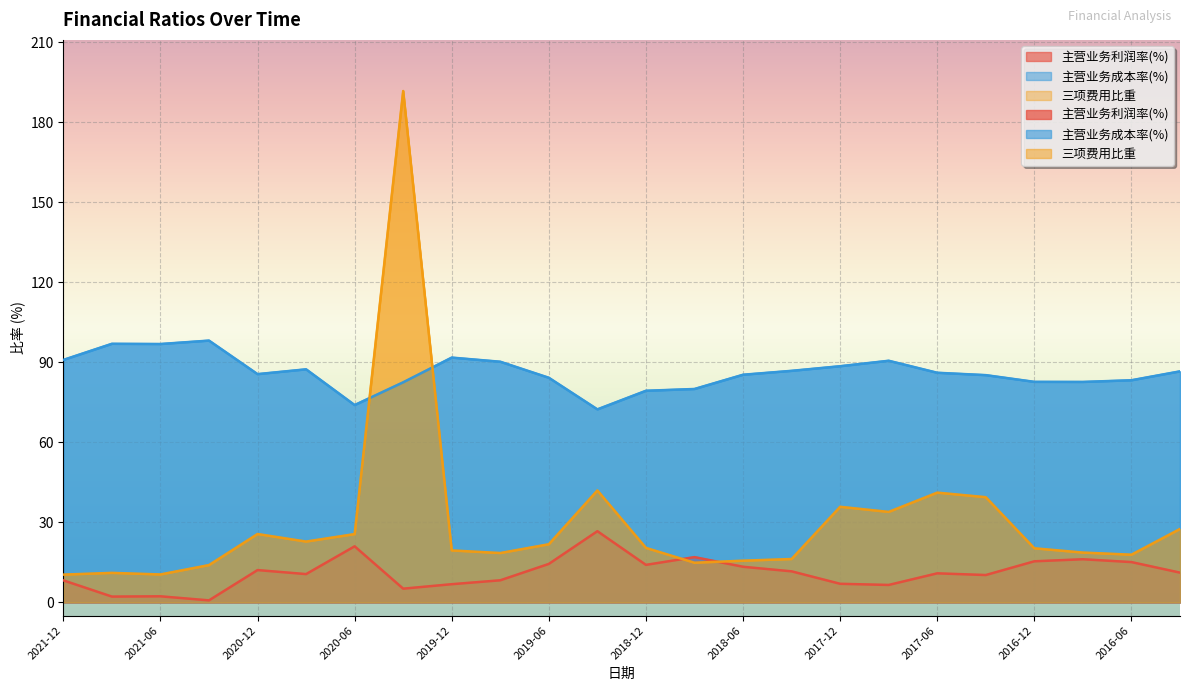

How many interior local peaks does the 三项费用比重 series have?

6